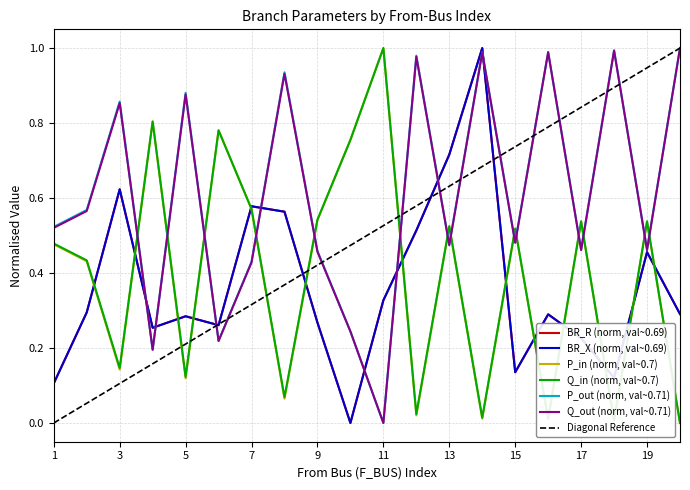

How many intersections are there between P_out and Q_out?

4